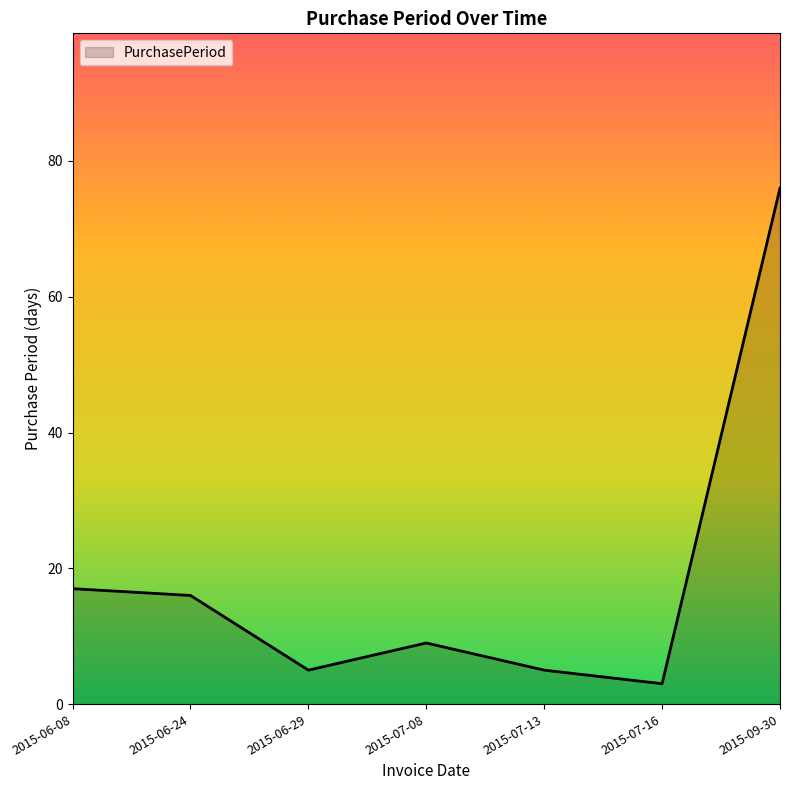

What is the minimum value shown in the chart?

3